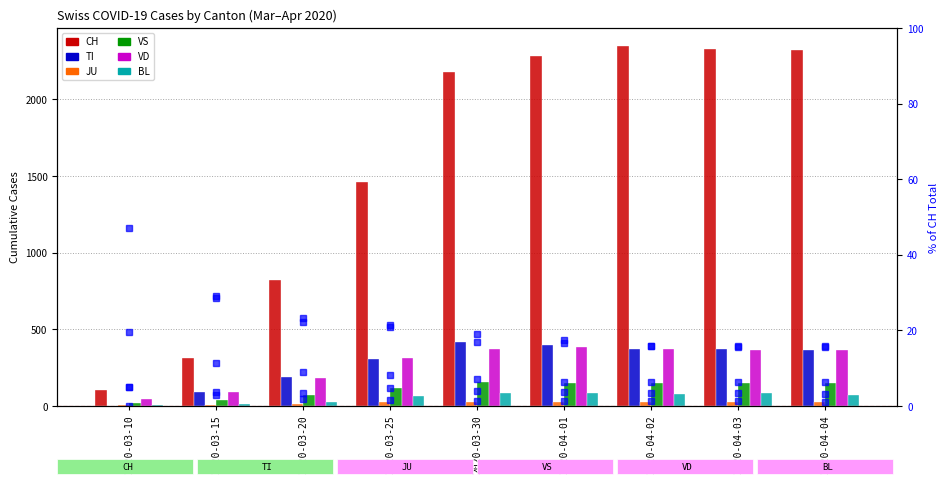

Is it true that VD equals 383 at 2020-04-01?

True